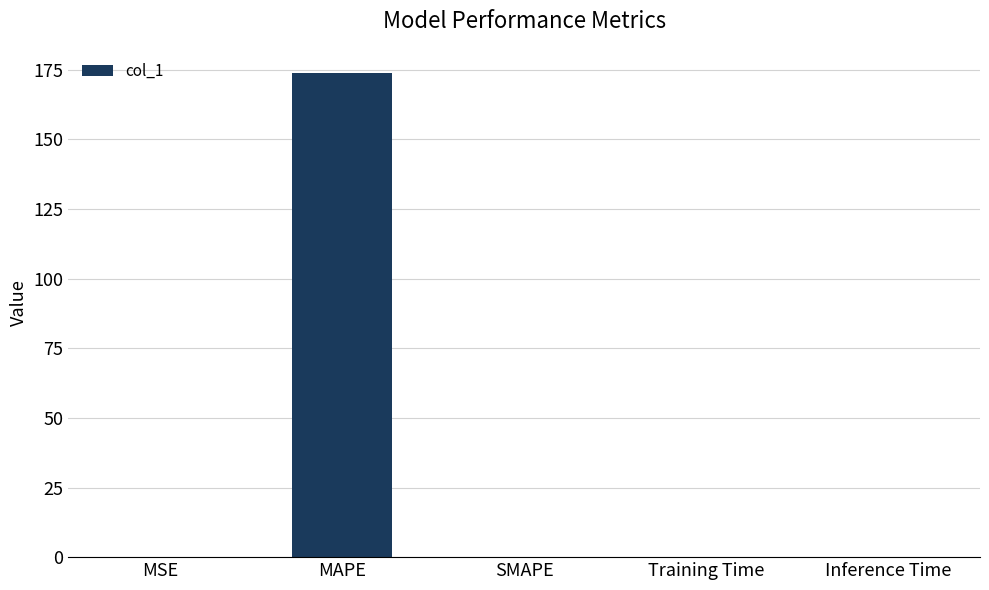

What is the greatest value displayed?

173.8